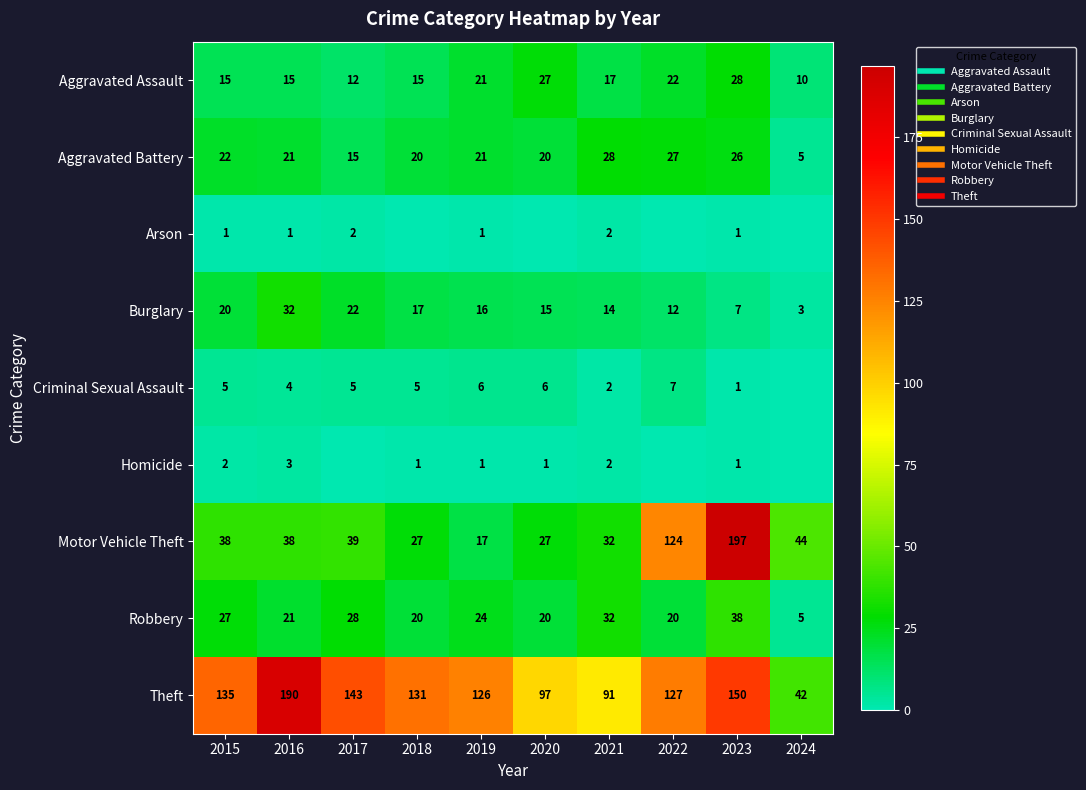

What is the difference between the highest and lowest values at 2022?

127